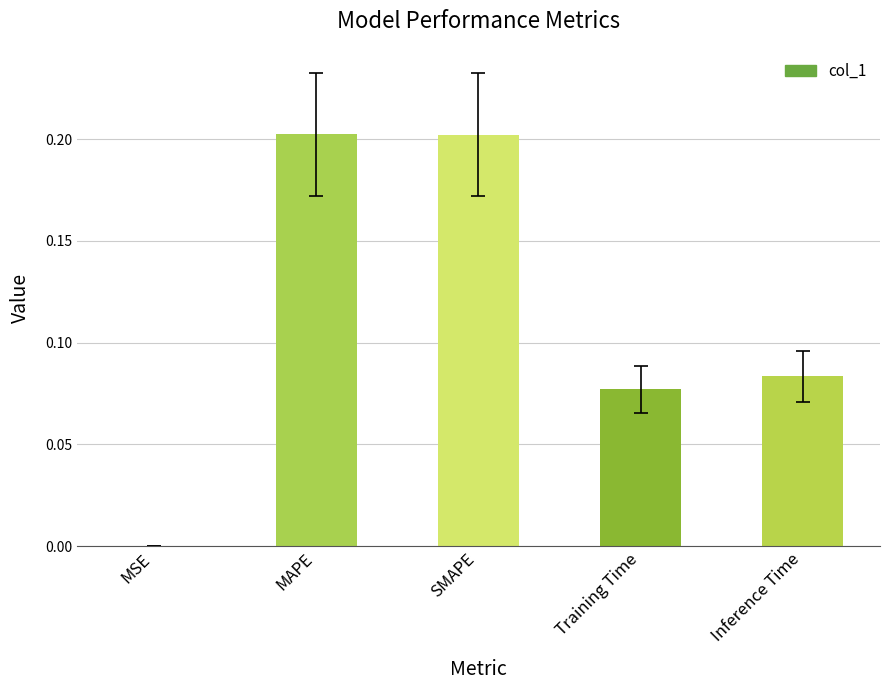

The value at SMAPE is 0.2. True or false?

True